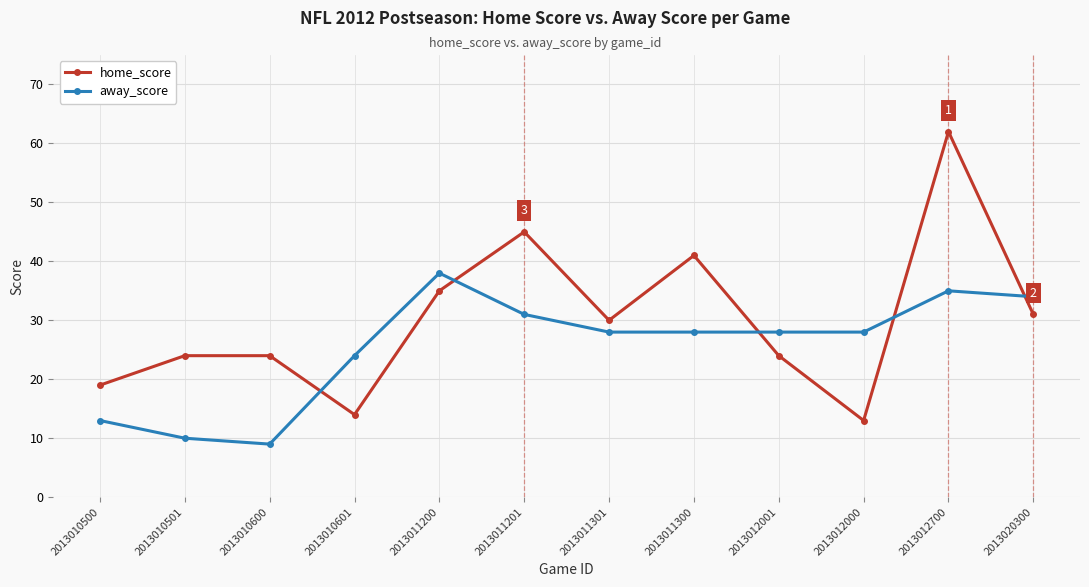

True or false: away_score has a value of 24 at 2013012700.

False